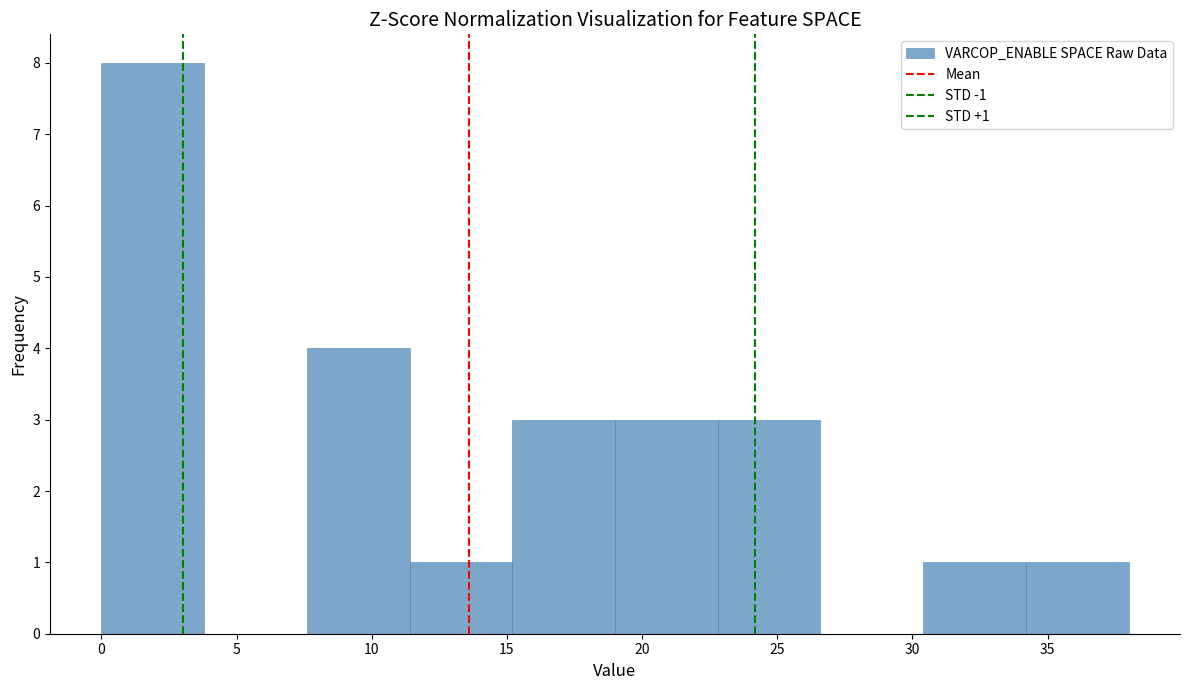

Over which range of the x-axis is the bar tallest?

0.0 to 3.8